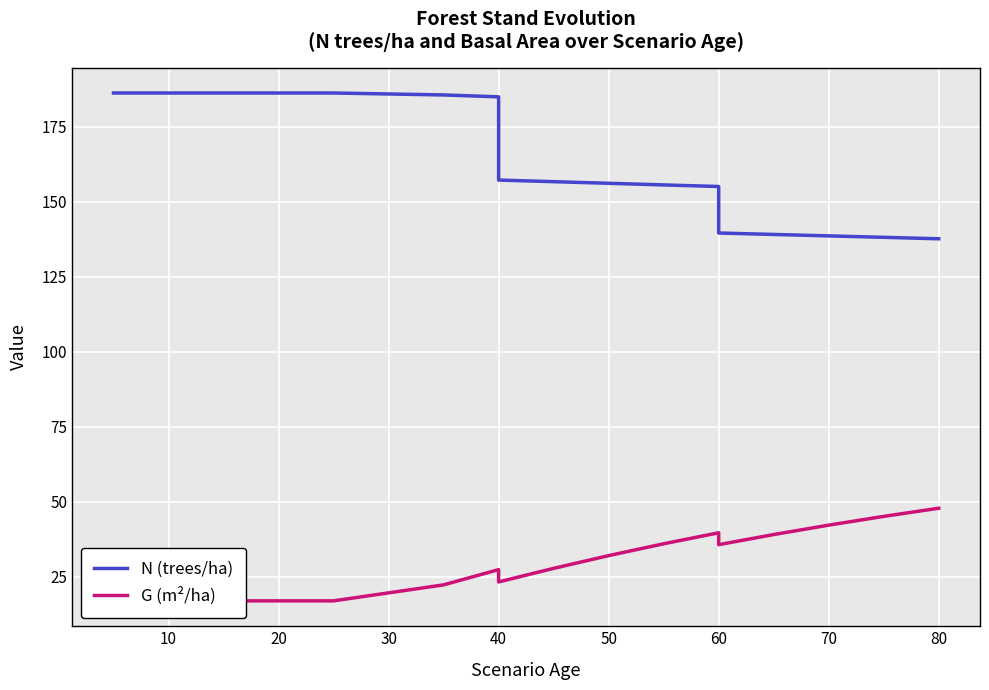

What is the highest value of the N (trees/ha) series?

186.2